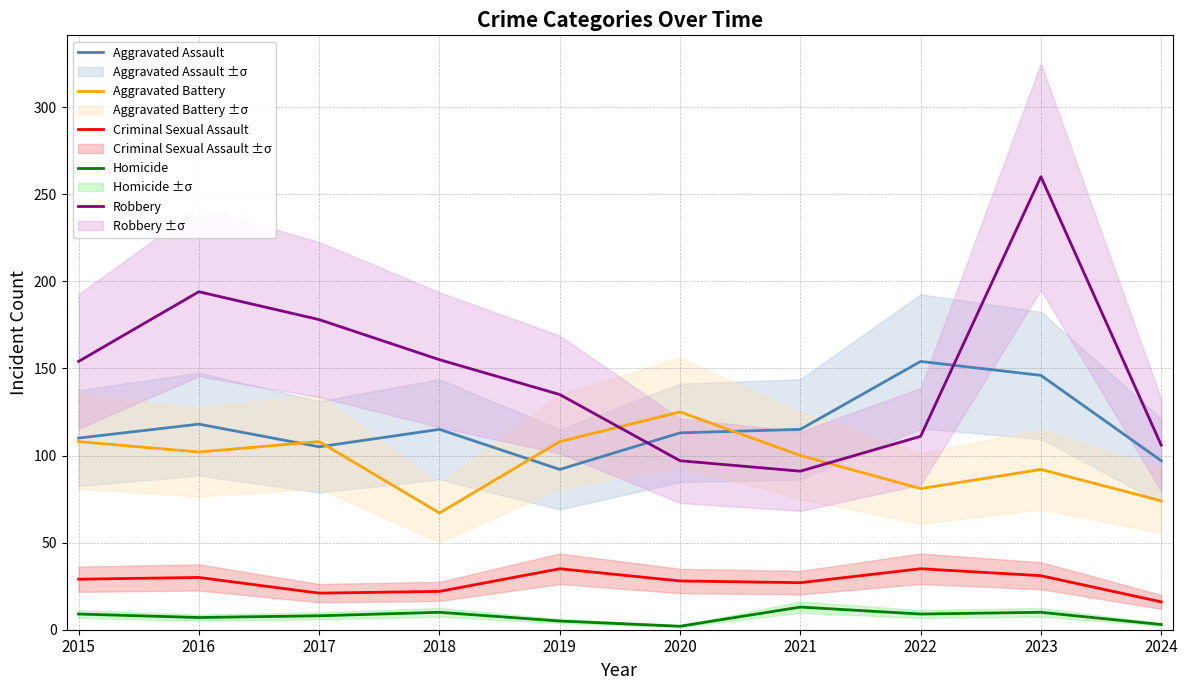

What is the sum of all Aggravated Assault values?

1165